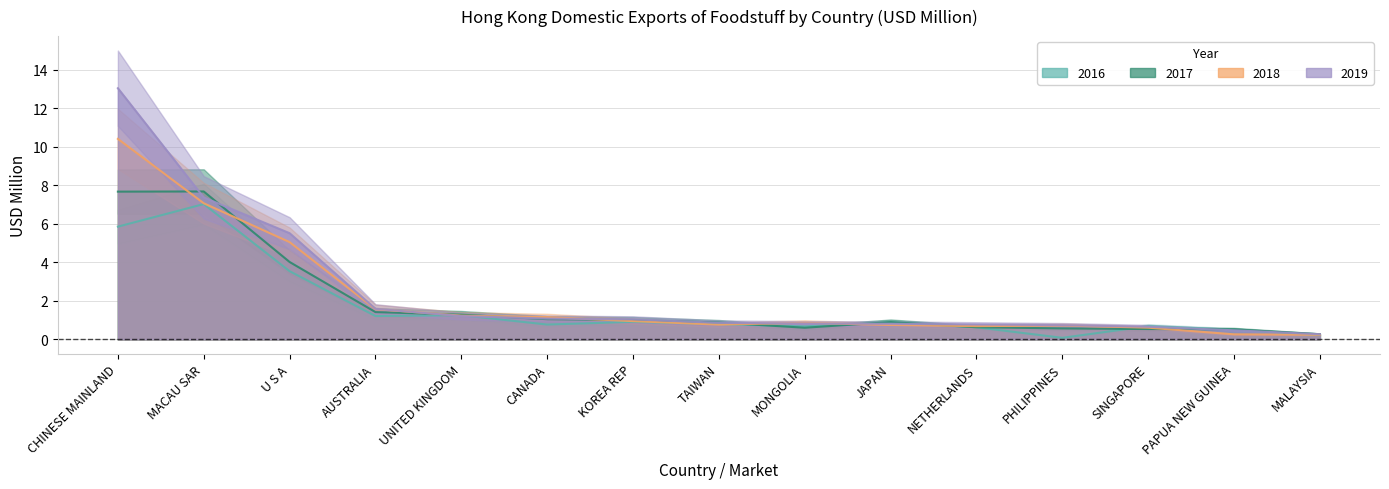

At how many categories does at least one series exceed 1?

7